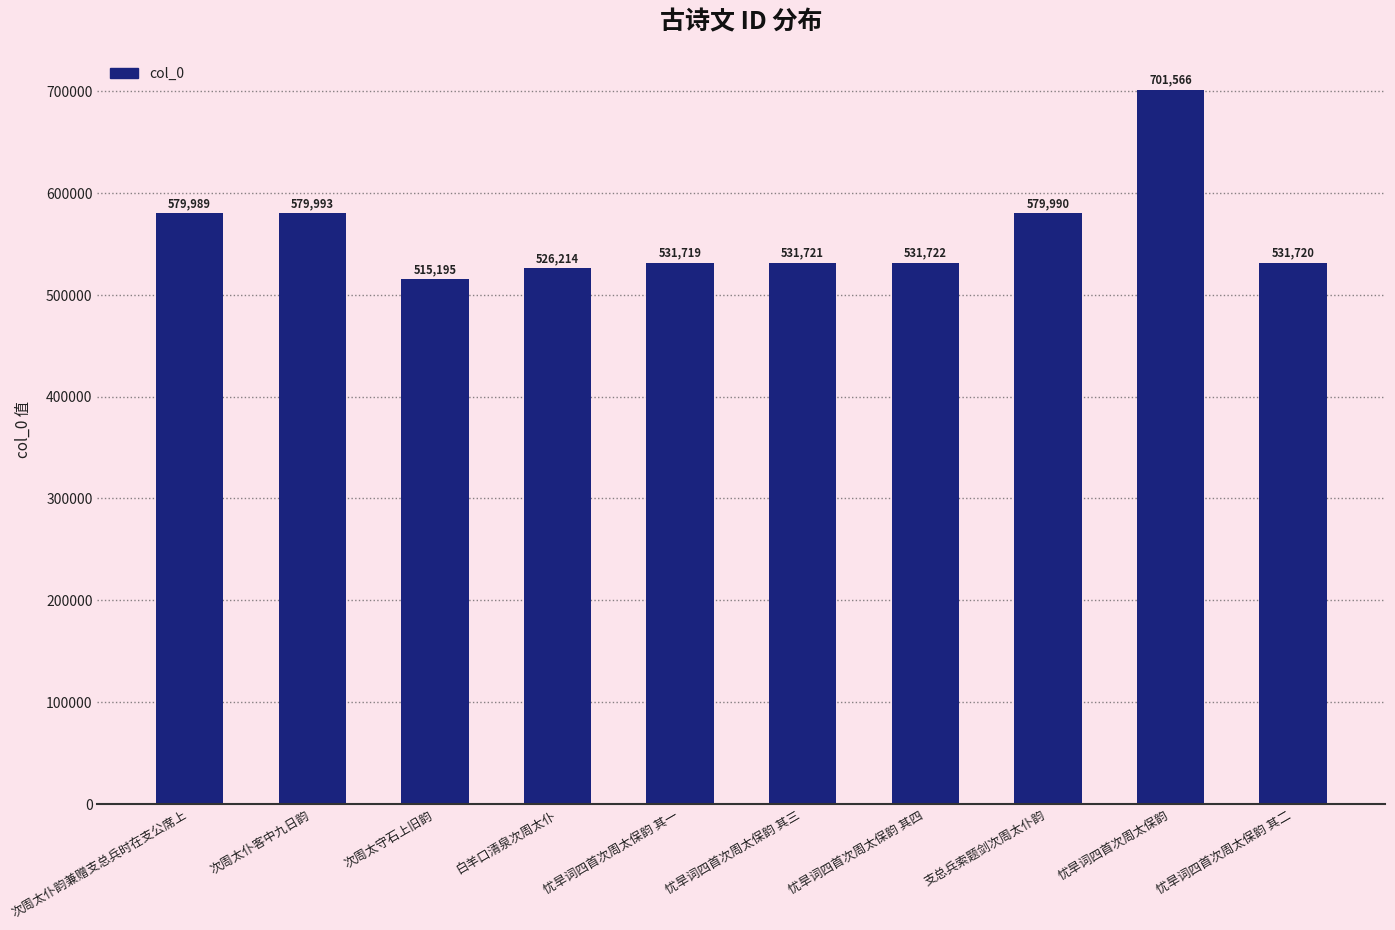

What is the change in value from 次周太仆客中九日韵 to 忧旱词四首次周太保韵?

+121573